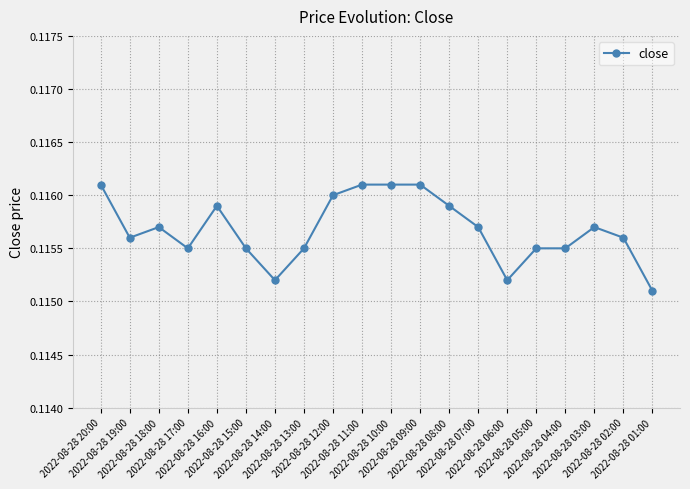

True or false: the data shows 0.2 at 2022-08-28 04:00.

False